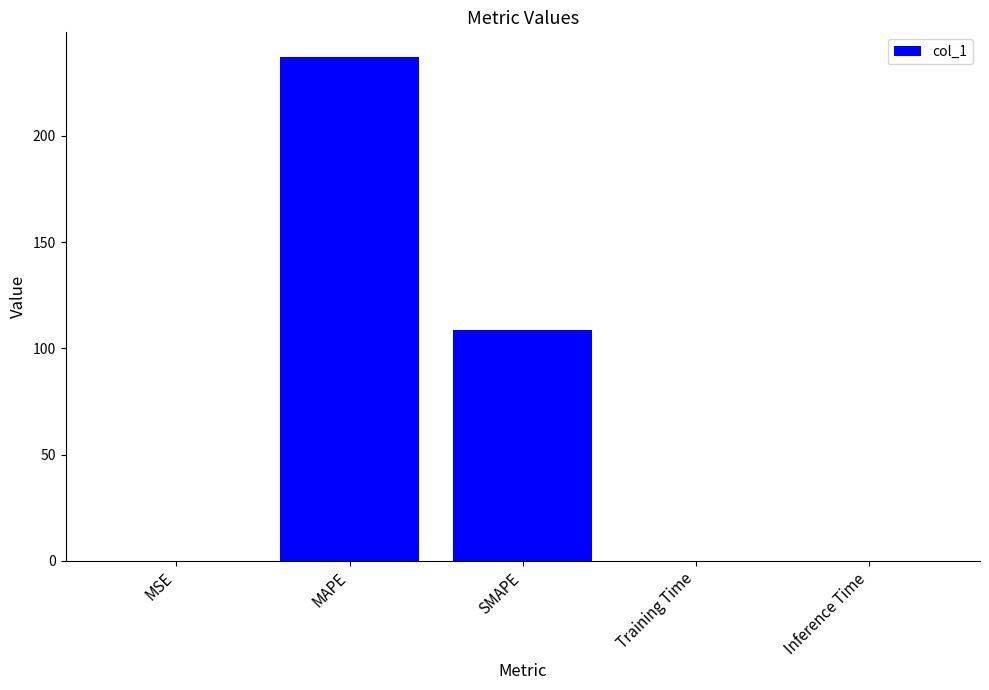

Which has a higher value, Inference Time or SMAPE?

SMAPE